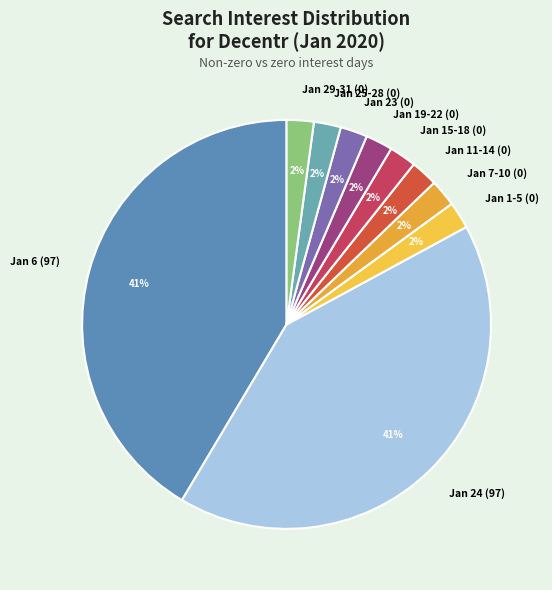

To the nearest percent, what portion does Jan 11-14 (0) represent?

2%